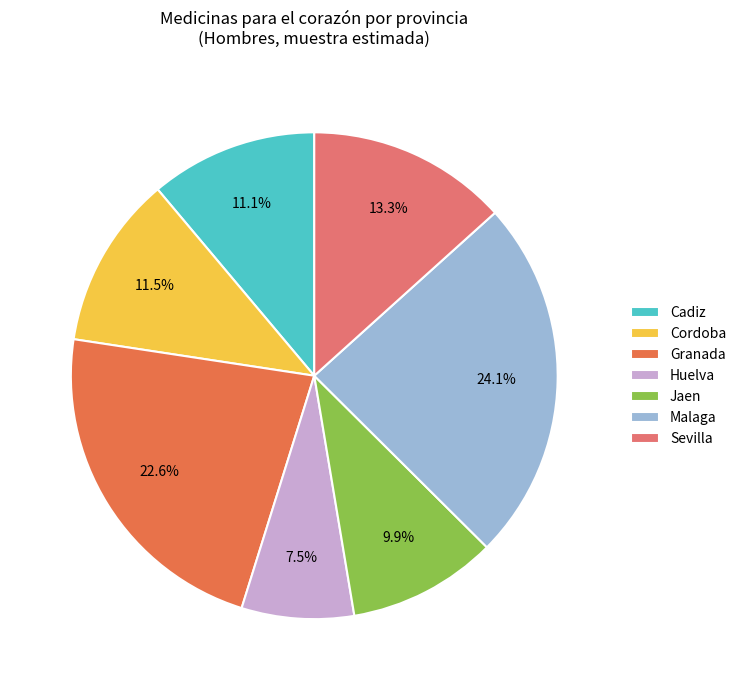

What is the ratio of the value at Granada to the value at Jaen?

2.3